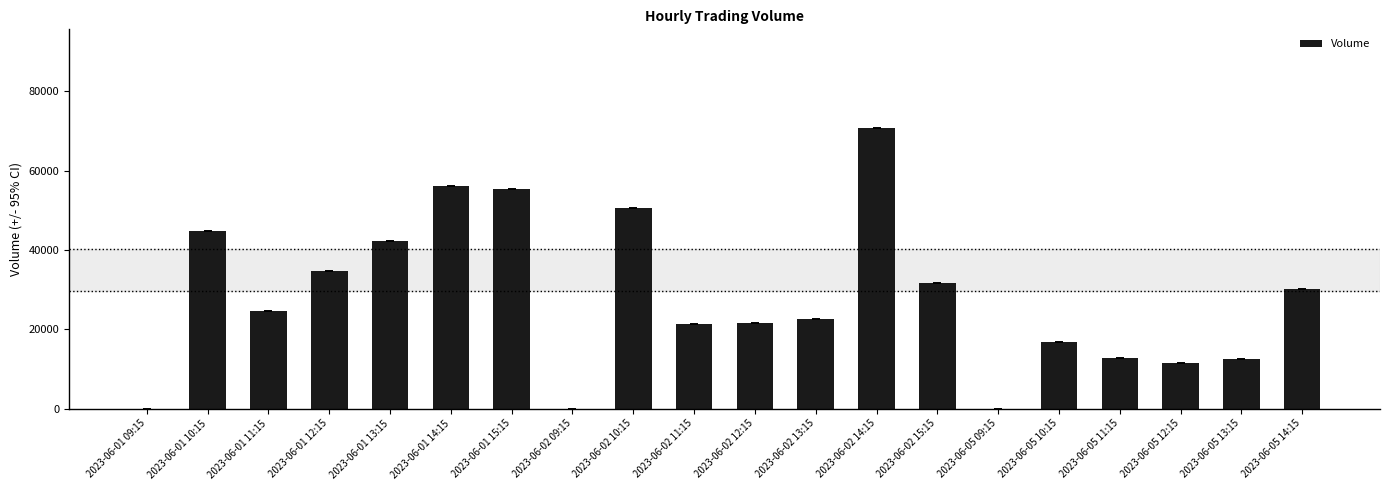

What is the ratio of the value at 2023-06-01 13:15 to the value at 2023-06-01 11:15?

1.7